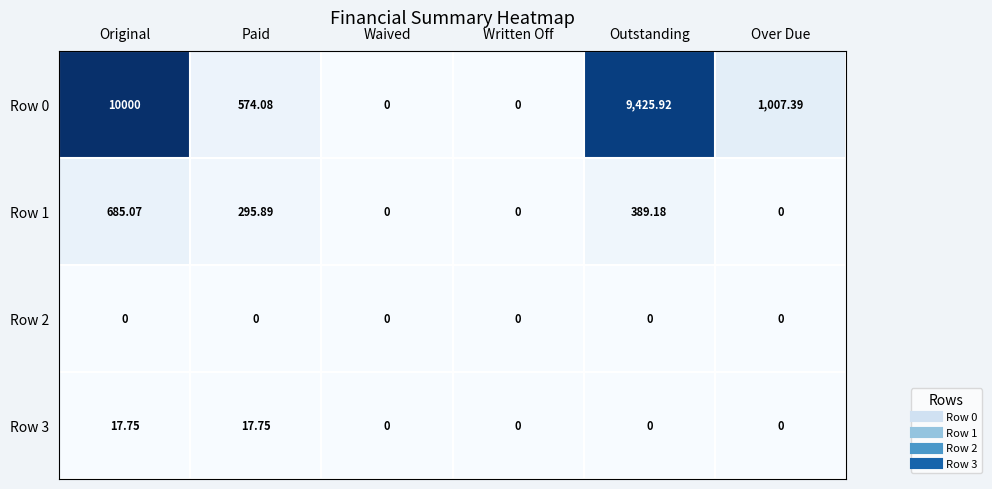

Where is Row 0 nearest to the value 5000?

Over Due